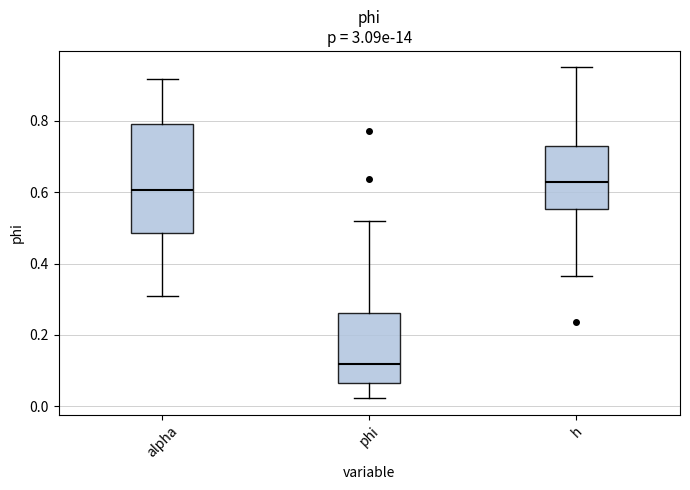

Reading left to right, read every box against the y-axis: the position of its median line, the range the box covers, and the ends of its whiskers. The values are not printed on the chart, so give them approximately, as read against the axis.

alpha: median 0.60, box 0.48 to 0.80, whiskers 0.30 to 0.92
phi: median 0.12, box 0.06 to 0.26, whiskers 0.02 to 0.52
h: median 0.62, box 0.56 to 0.72, whiskers 0.36 to 0.94